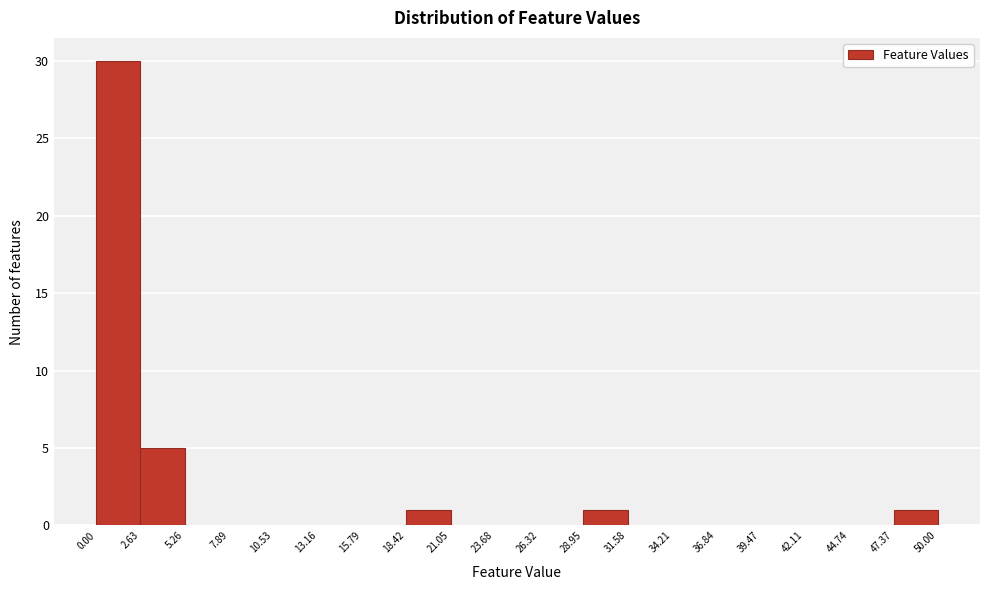

How tall is the bar that spans 2.63 to 5.26 on the x-axis? The values are not printed on the chart, so give them approximately, as read against the axis.

5